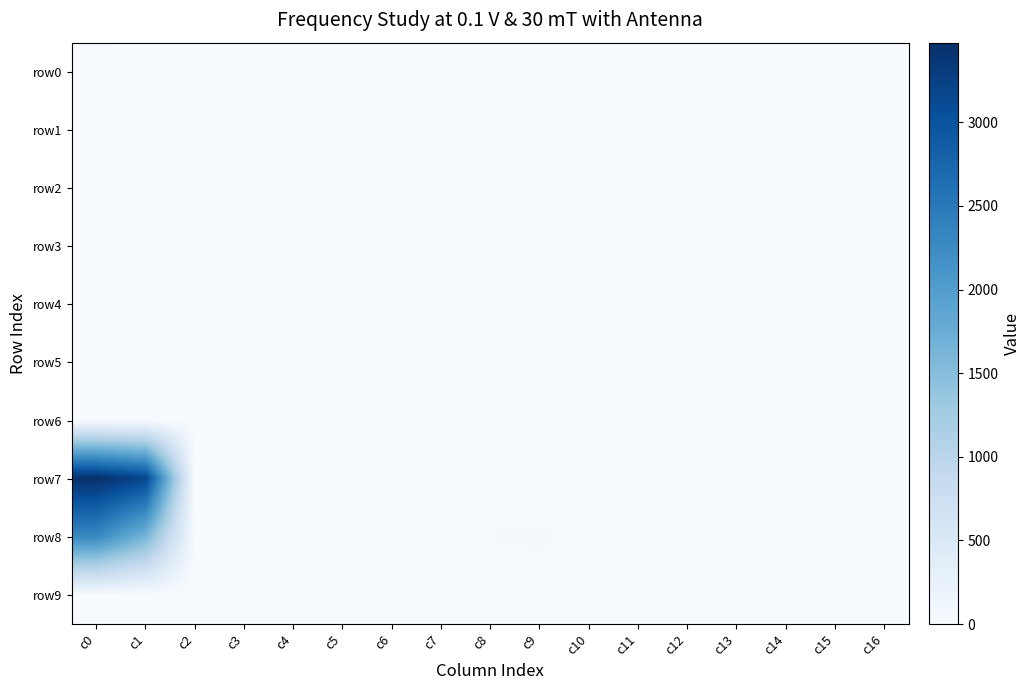

The row9 series shows 8 at c12. True or false?

False